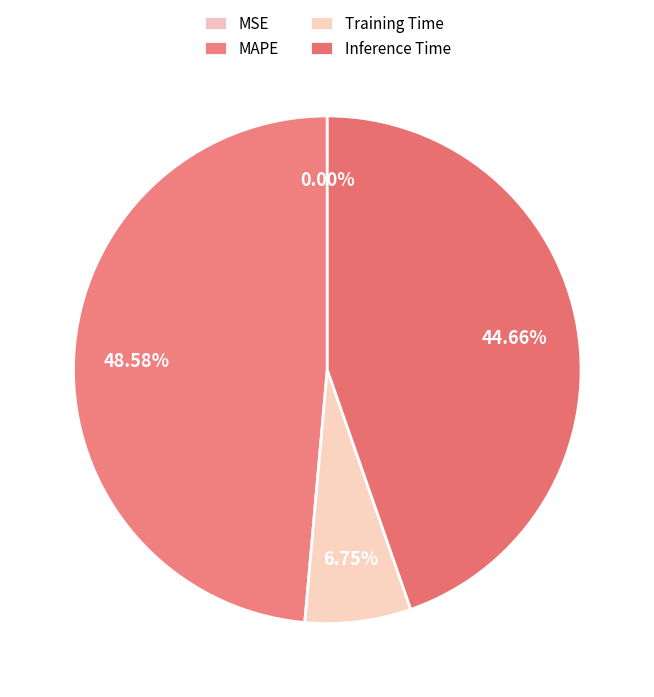

Combined, what portion of the pie is MSE and Inference Time?

44.7%